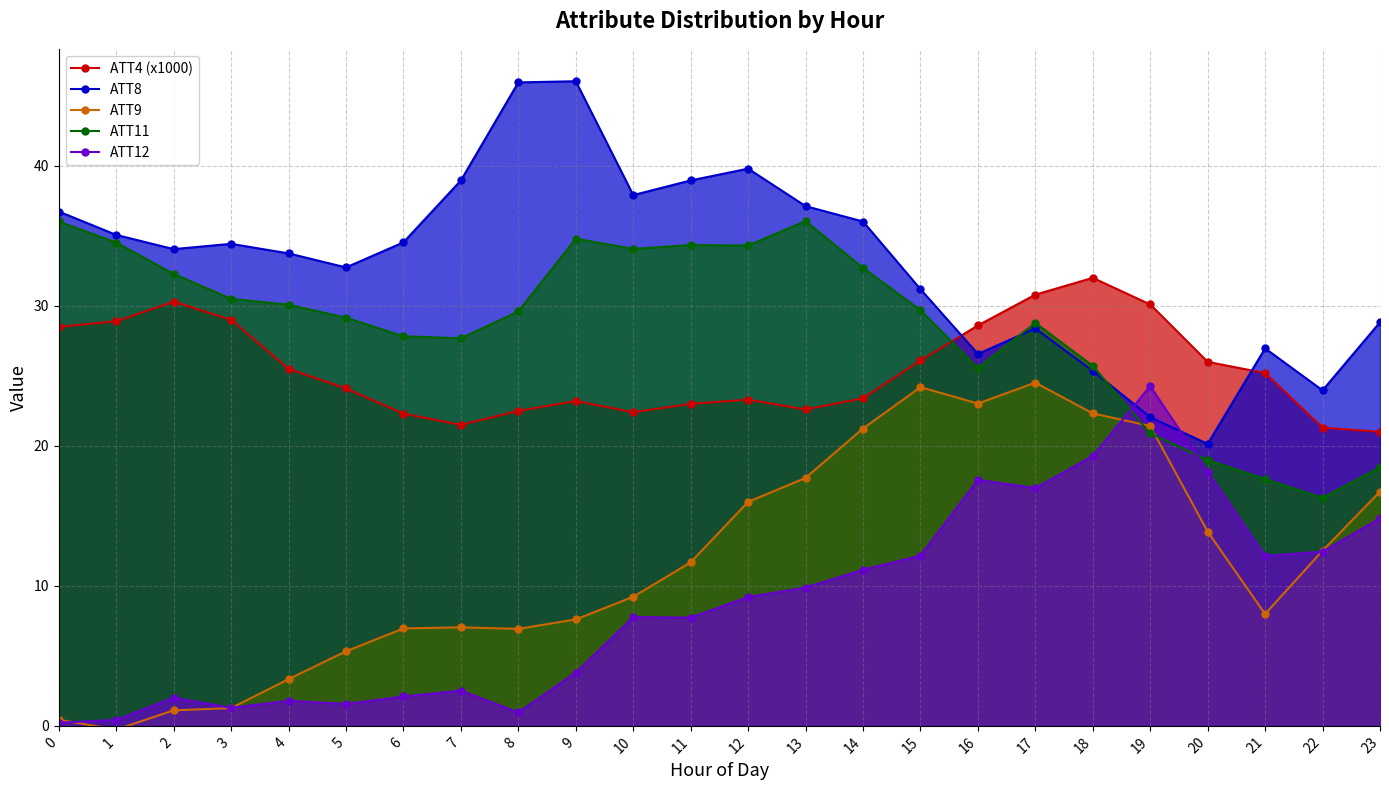

What is the sum of the ATT9 values at 16 and 9?

30.6